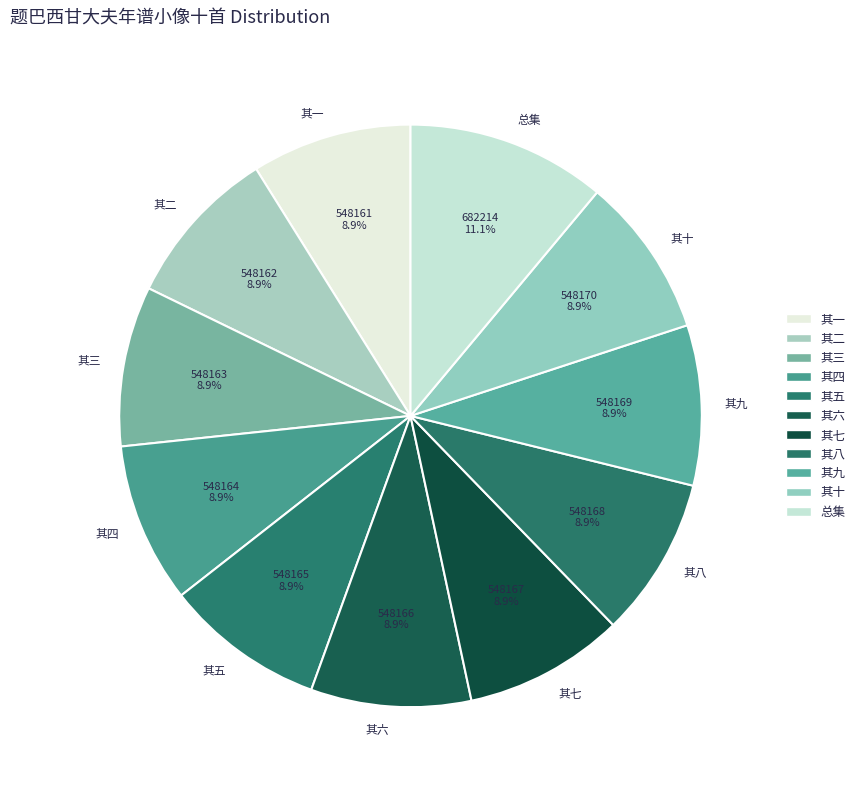

Which category has the biggest portion of the pie?

总集